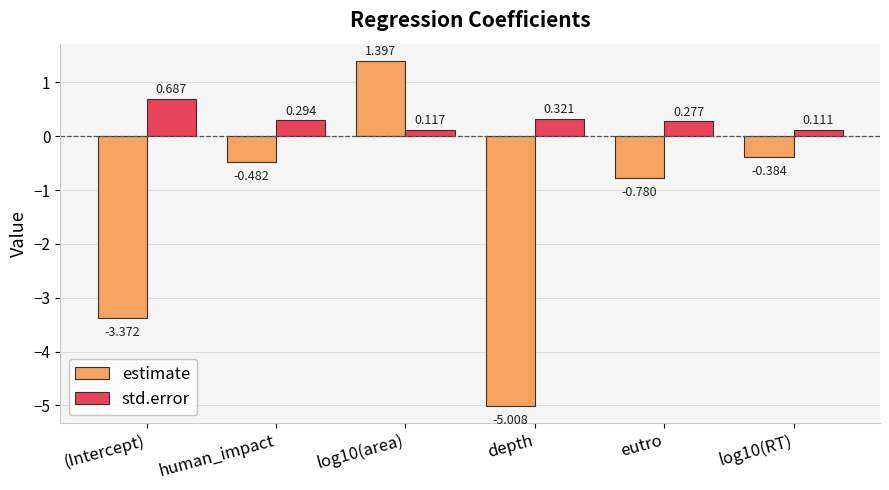

Count the std.error values in the range 0 to 1.

6